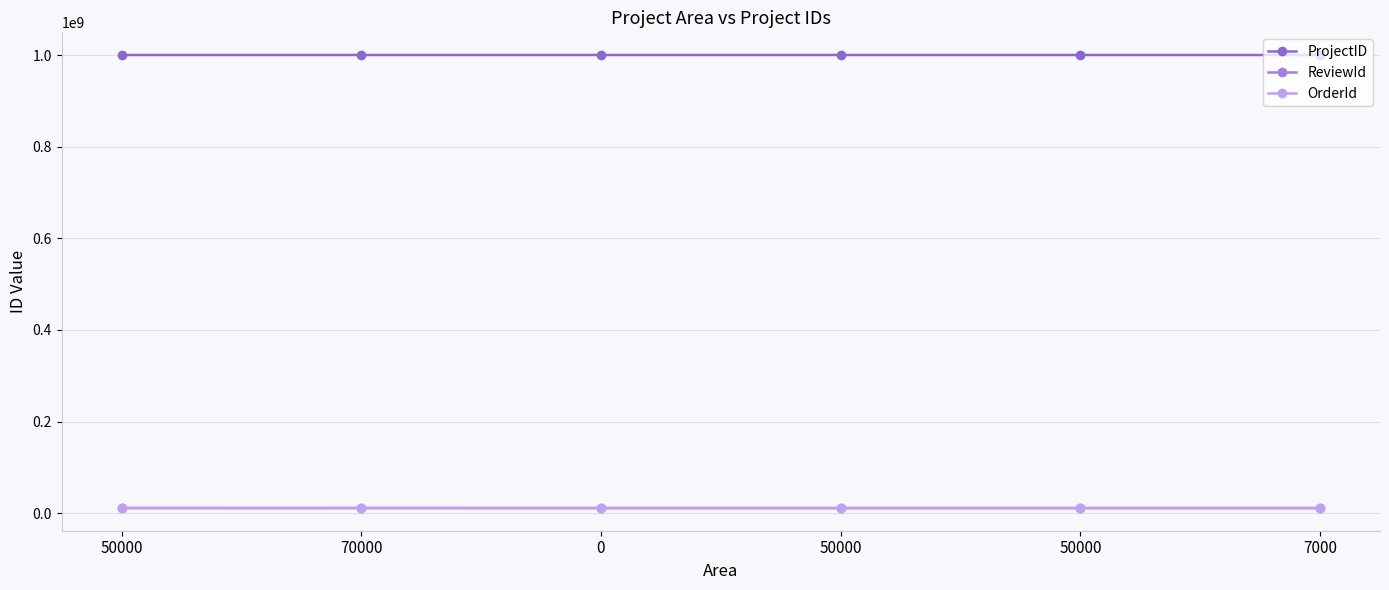

Count the number of categories in the chart.

6